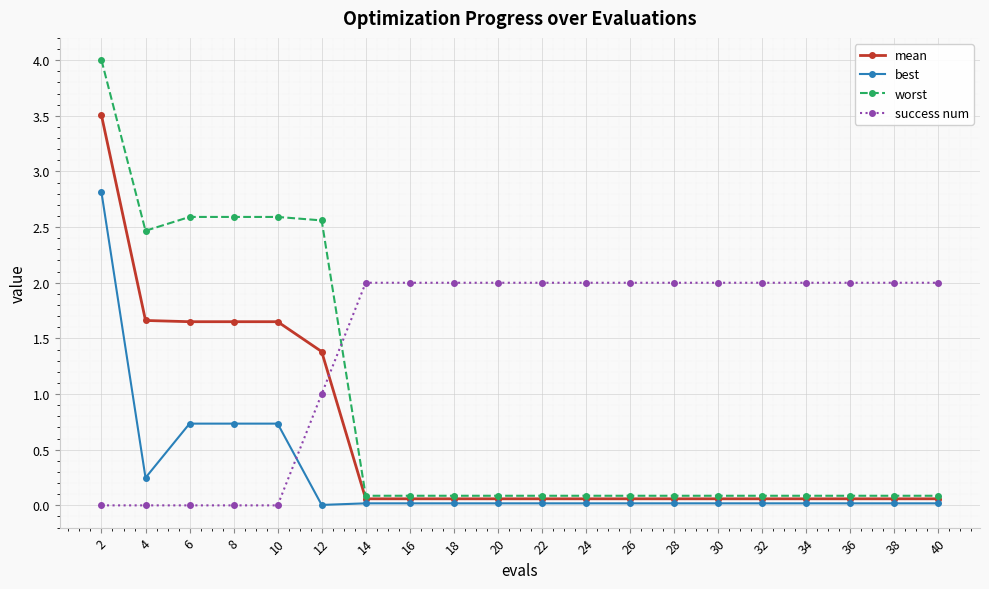

At 4, list the series in order from smallest to largest.

success num, best, mean, worst